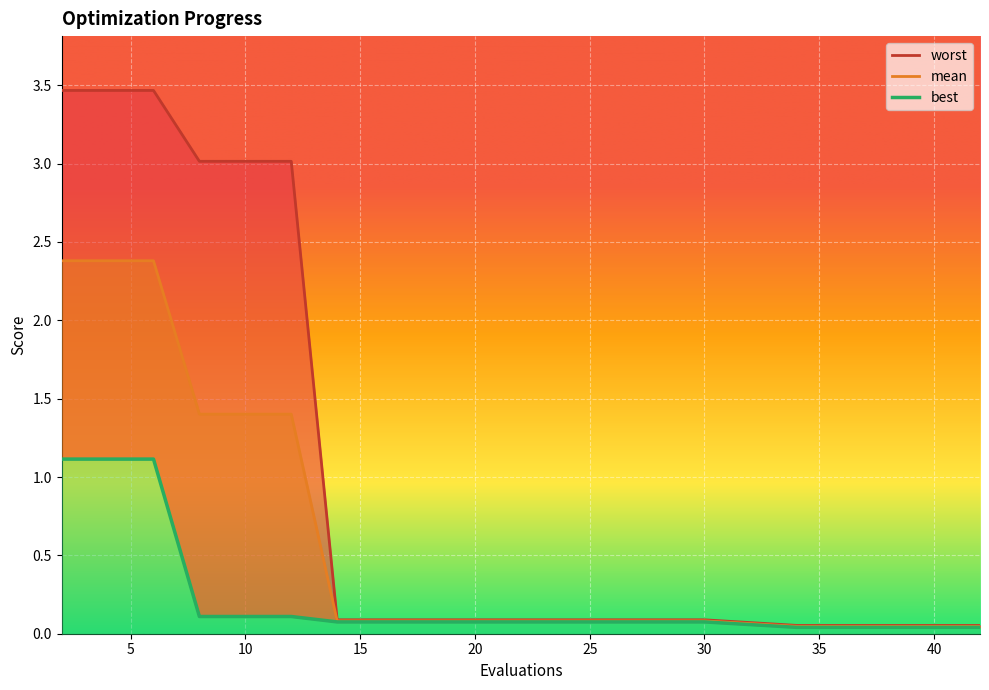

True or false: worst has more than 2 points higher than both neighbors.

False